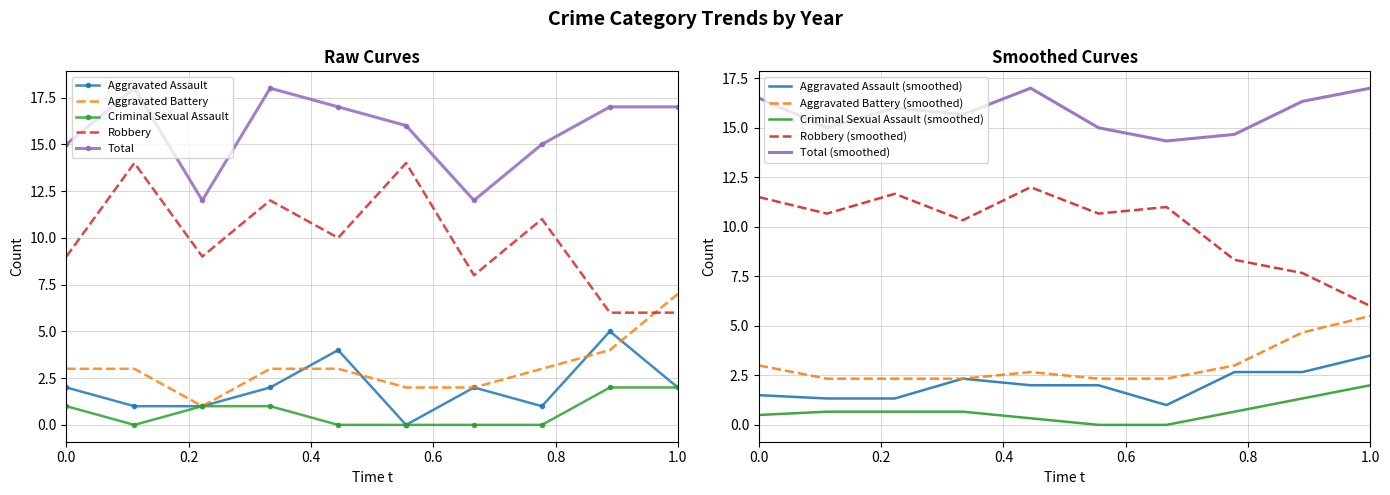

How many interior local valleys does the Criminal Sexual Assault series have?

1